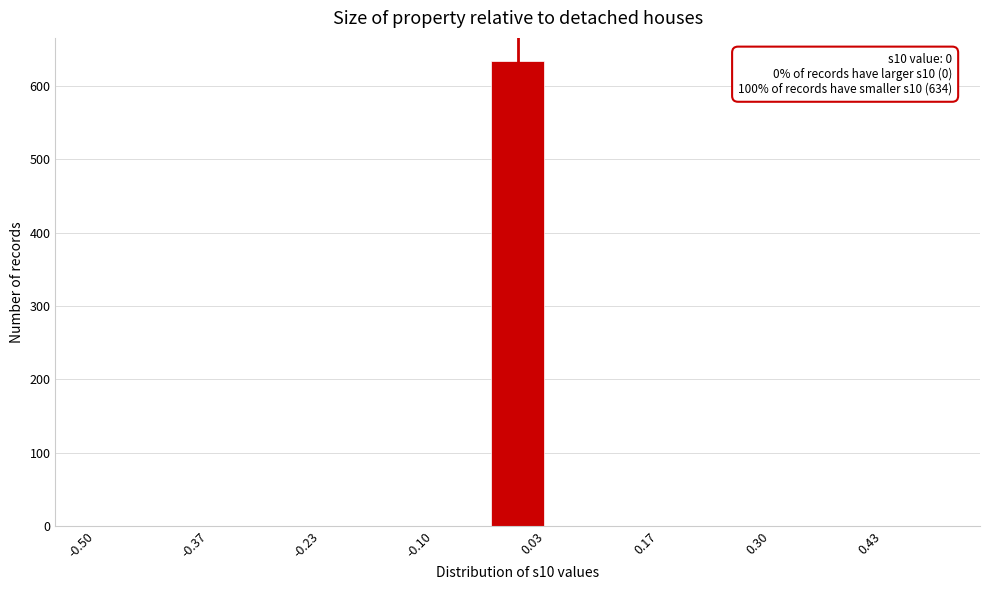

Around what value on the x-axis is the tallest bar? Give the approximate position of its centre, as read against the axis.

0.00